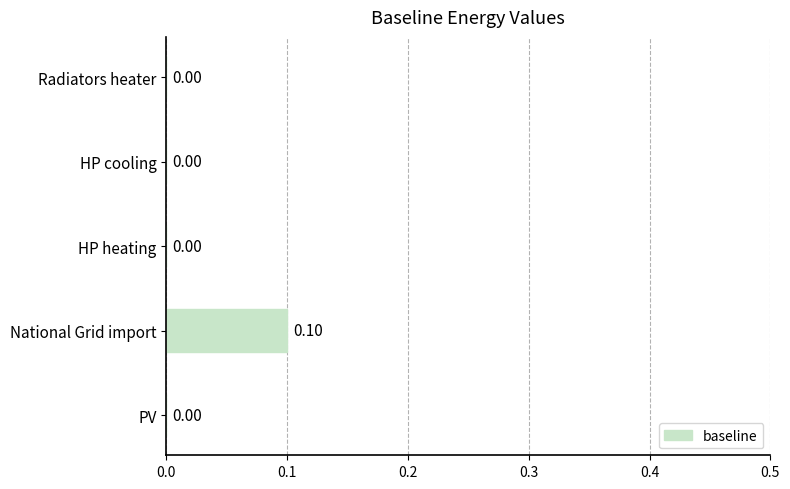

Count the number of categories in the chart.

5